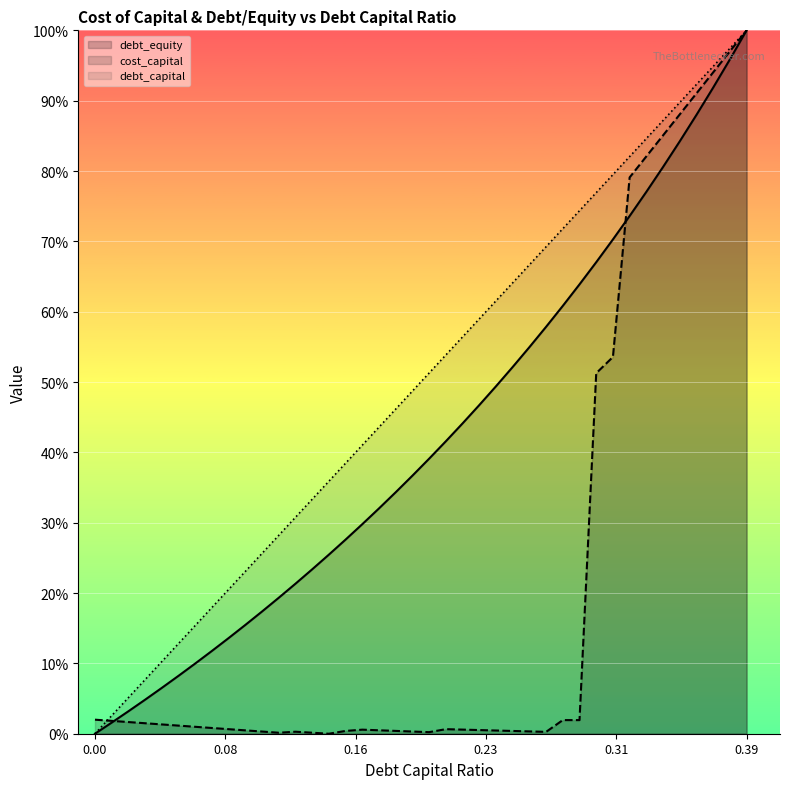

How many data points does each series have?

40